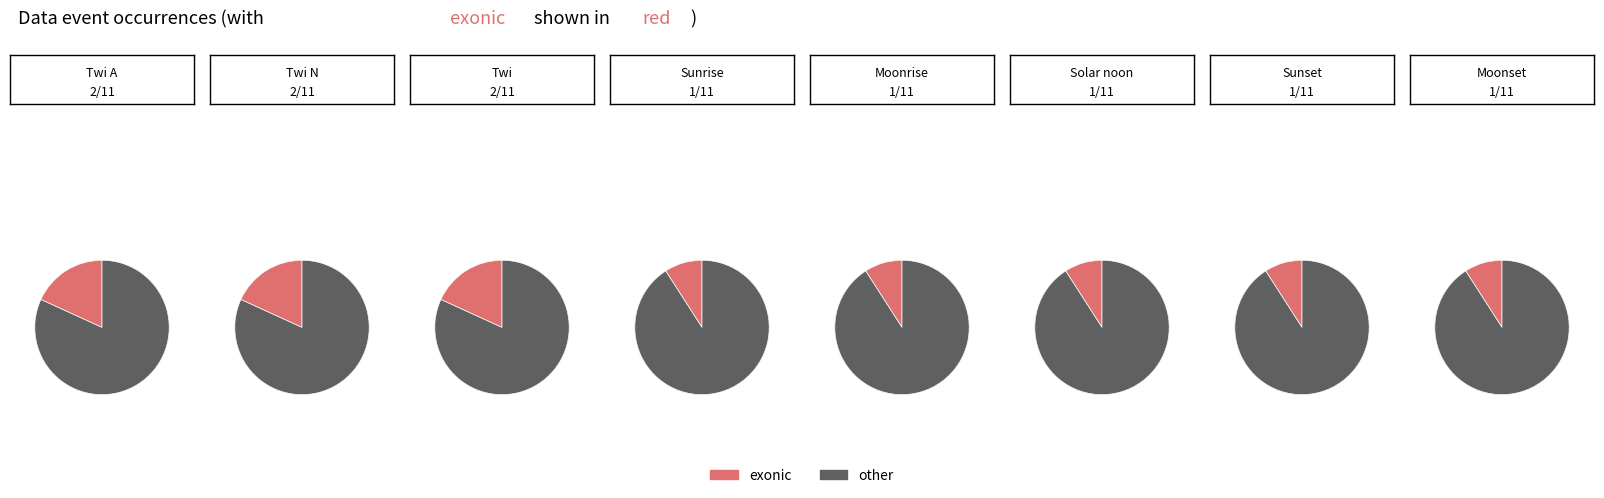

To the nearest percent, what percentage of the pie is Twi N?

18%